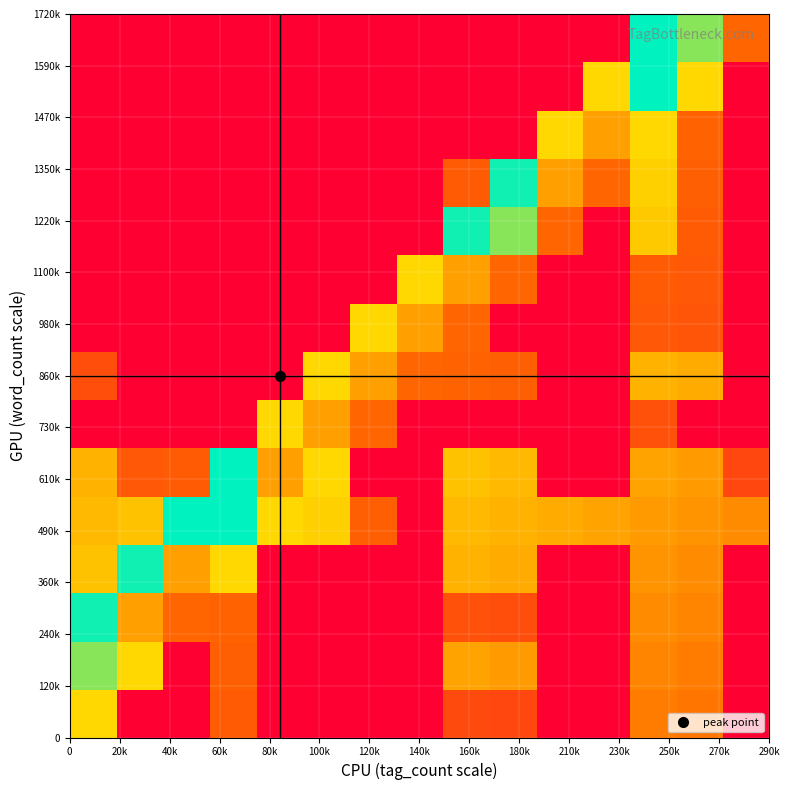

At how many categories does at least one series exceed 2?

8